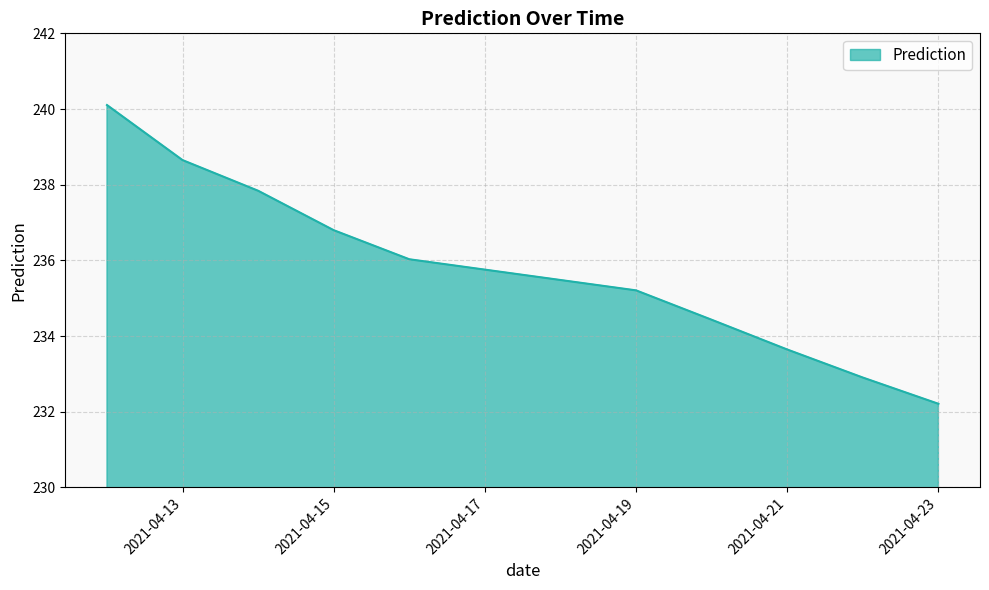

What is the smallest value displayed?

232.2